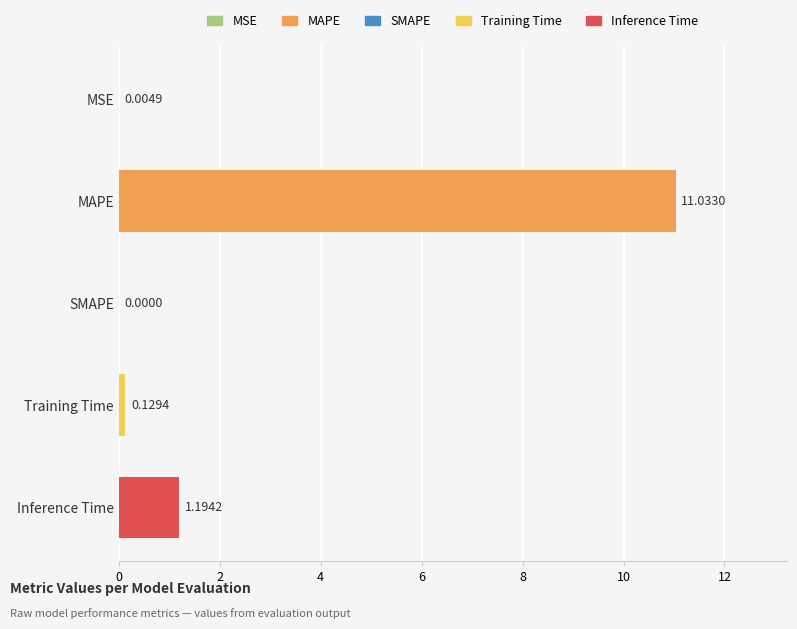

At which label is the value closest to 5?

Inference Time